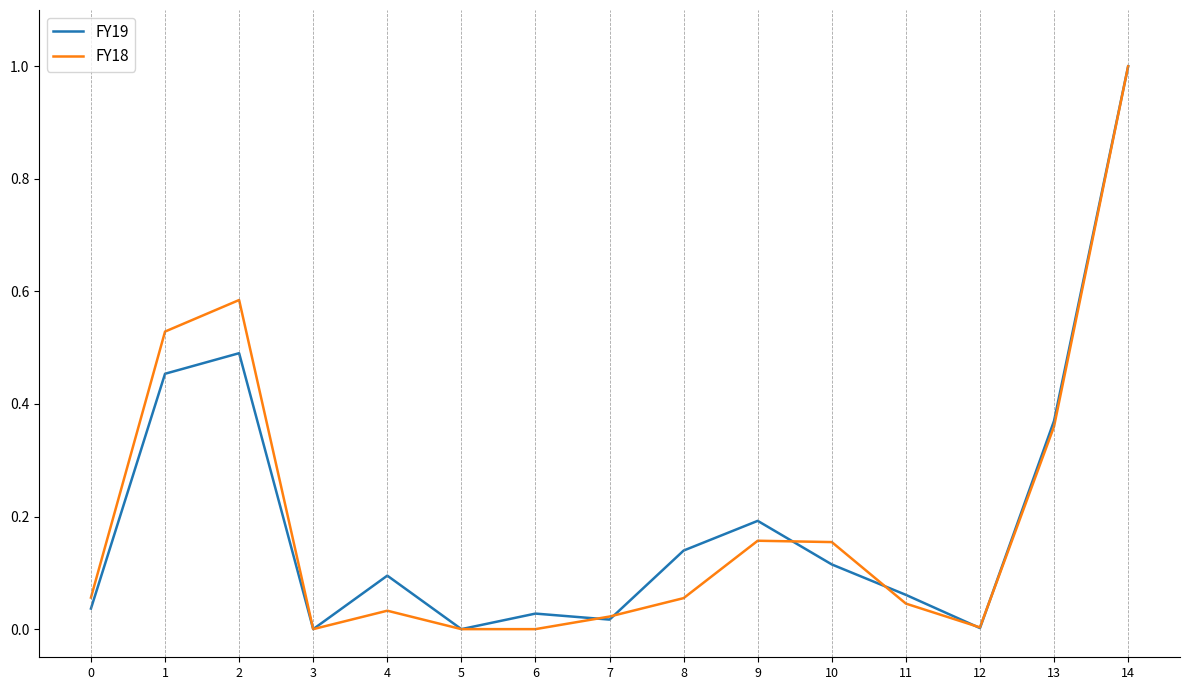

Rank the series at 13 from highest to lowest value.

FY19, FY18